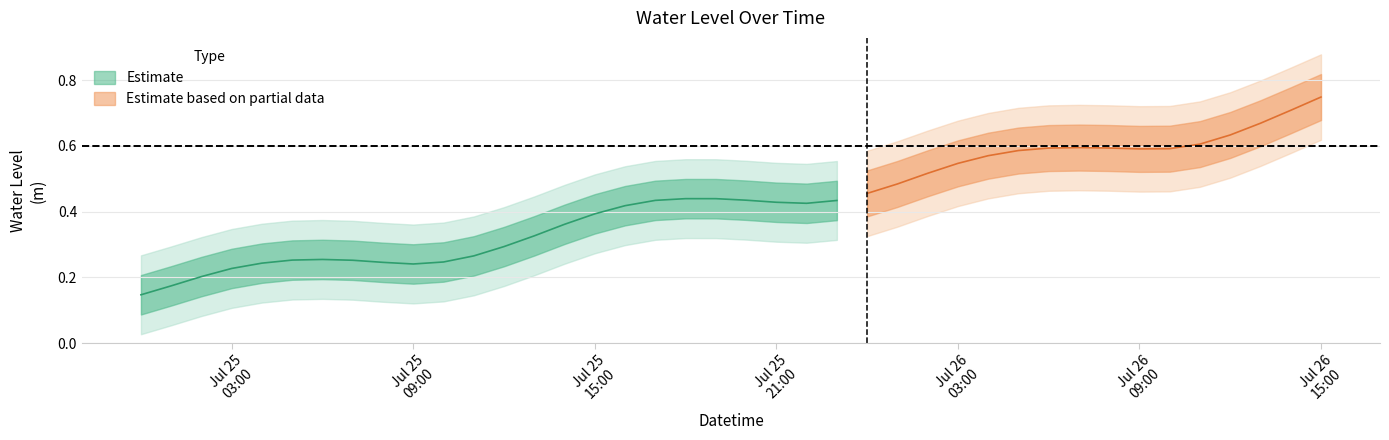

The chart shows a value of 0.6 at 2024-07-26 07:00:00. True or false?

True